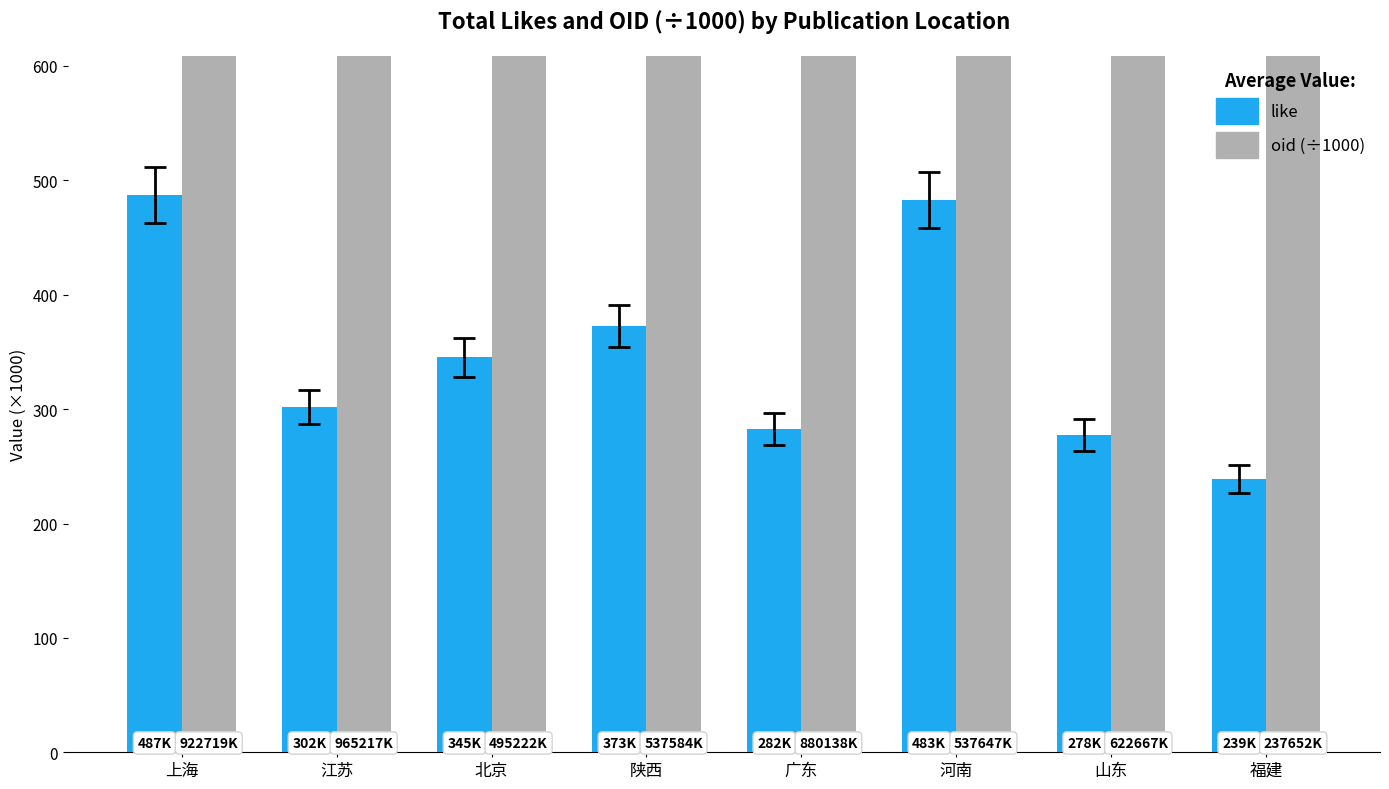

What is the value of the like bar at the 1st from the left?

487.2